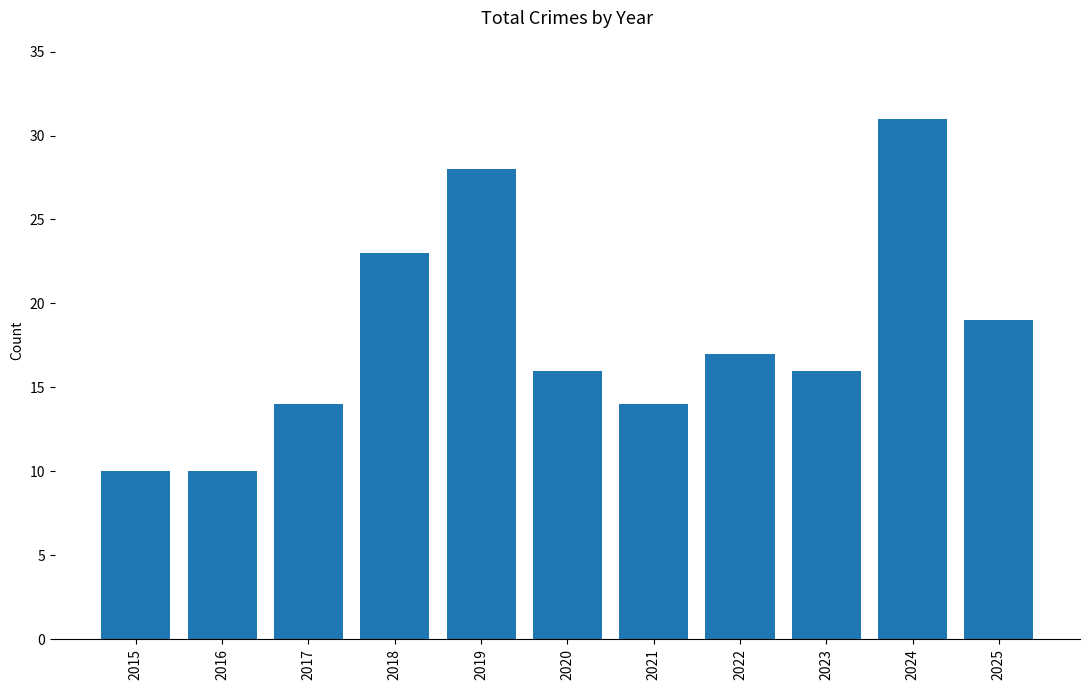

Reading left to right, list all the values displayed in this chart.

10	10	14	23	28	16	14	17	16	31	19